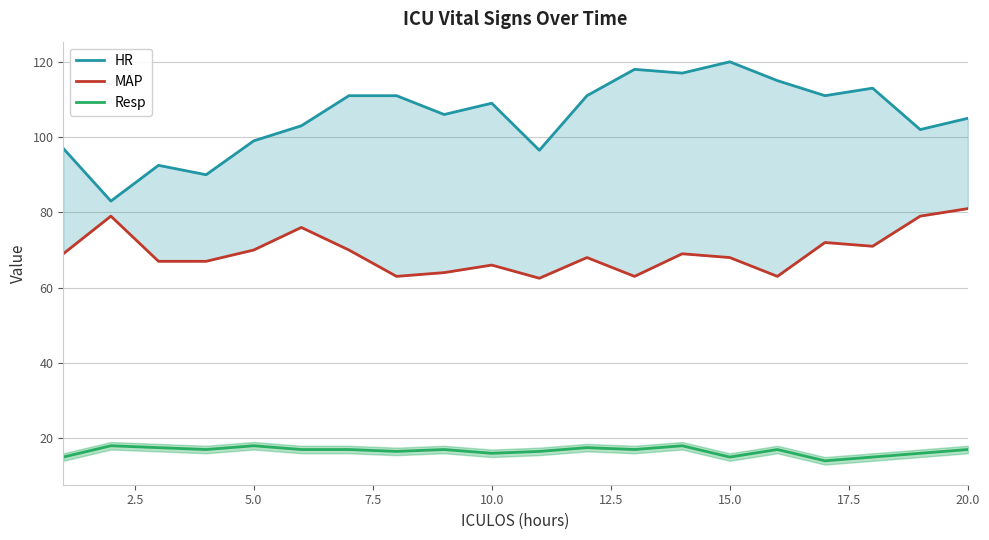

How many Resp values are between 16 and 17?

11